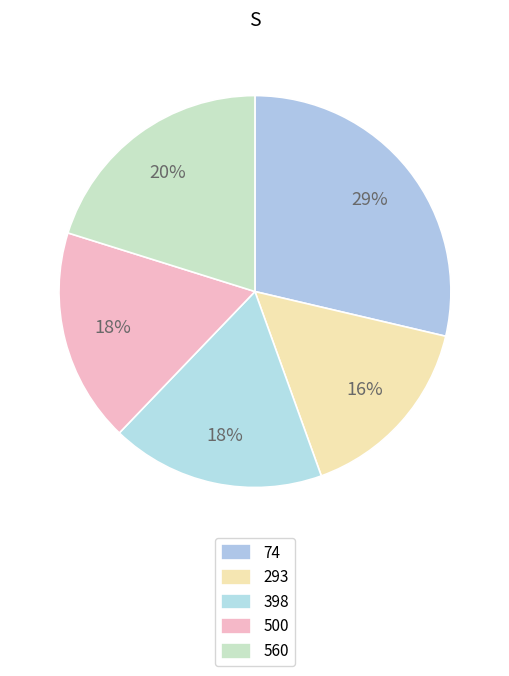

Is it true that 293 is 16% of the pie?

True